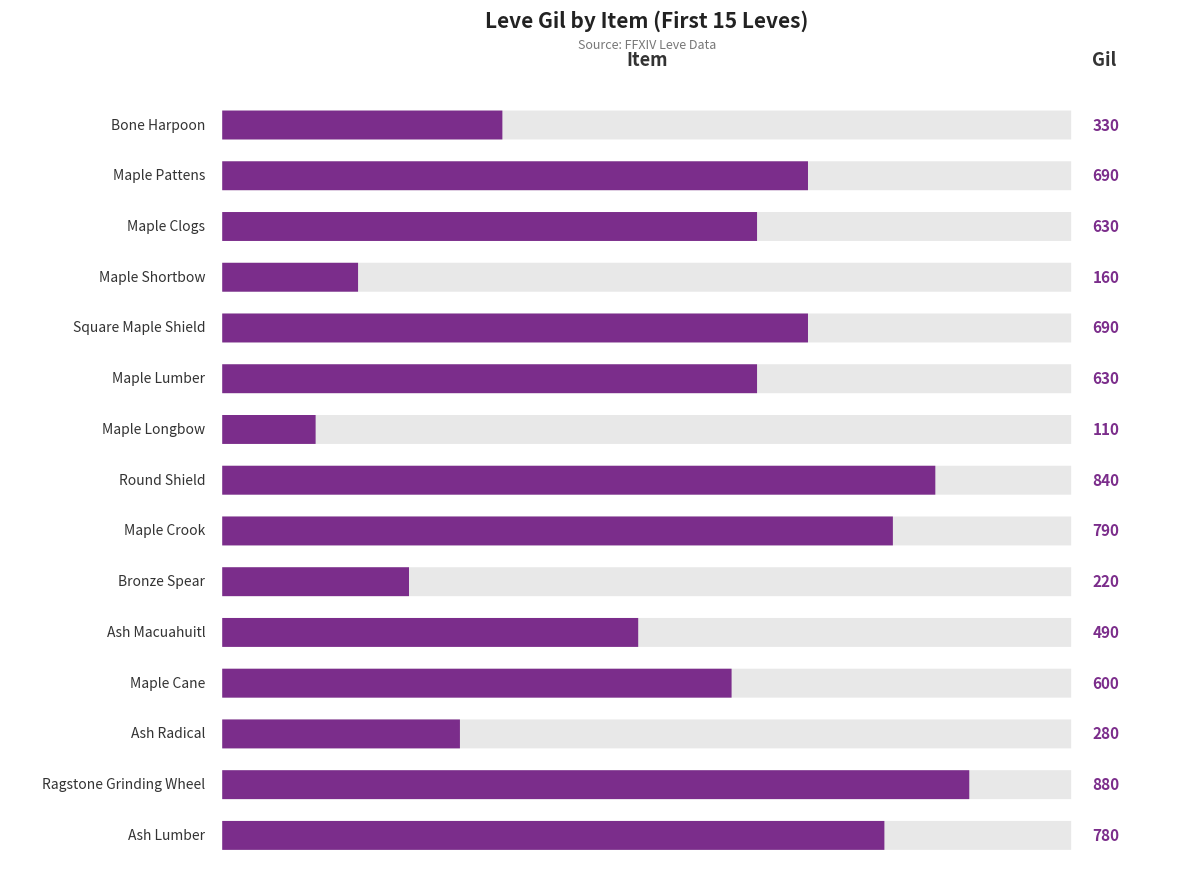

Where does the data first go above 630?

Maple Pattens